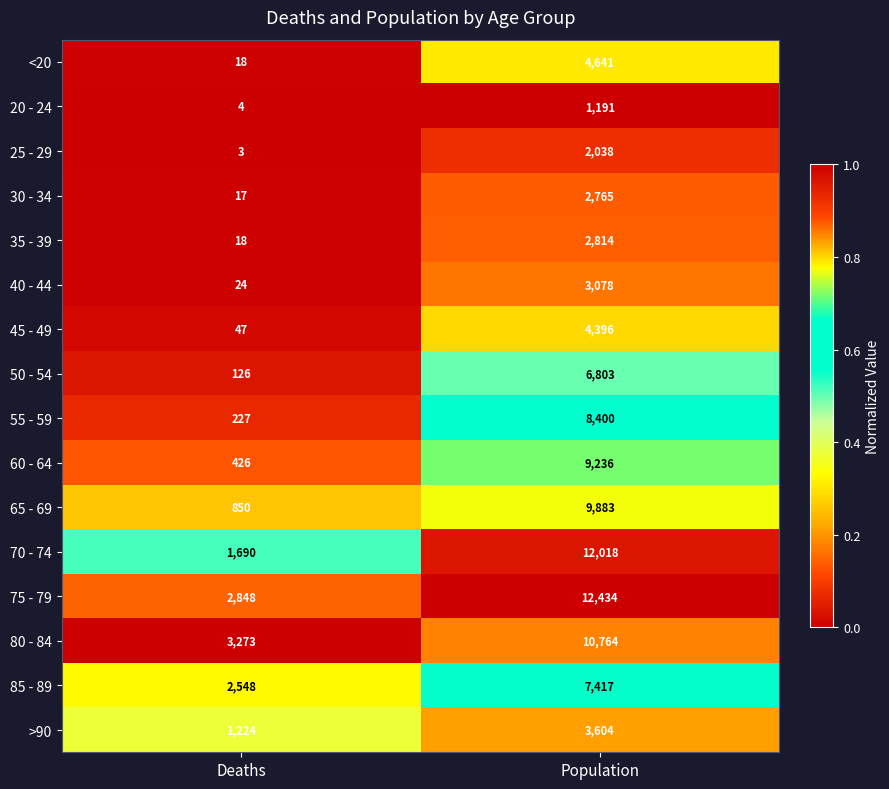

What is the average value of the <20 series?

2330